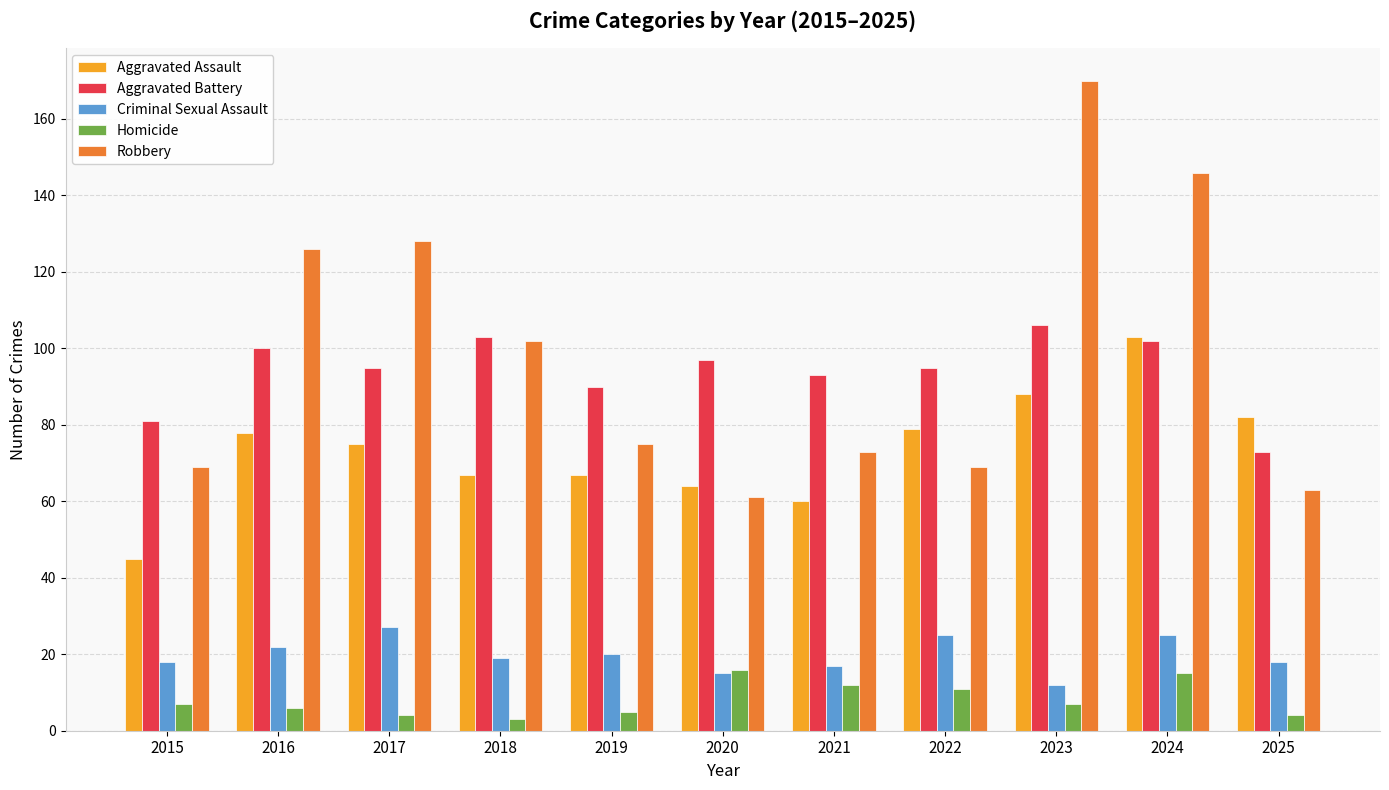

Reading left to right, what are all the values shown in this chart?

Aggravated Assault: 2015=45	2016=78	2017=75	2018=67	2019=67	2020=64	2021=60	2022=79	2023=88	2024=103	2025=82
Aggravated Battery: 2015=81	2016=100	2017=95	2018=103	2019=90	2020=97	2021=93	2022=95	2023=106	2024=102	2025=73
Criminal Sexual Assault: 2015=18	2016=22	2017=27	2018=19	2019=20	2020=15	2021=17	2022=25	2023=12	2024=25	2025=18
Homicide: 2015=7	2016=6	2017=4	2018=3	2019=5	2020=16	2021=12	2022=11	2023=7	2024=15	2025=4
Robbery: 2015=69	2016=126	2017=128	2018=102	2019=75	2020=61	2021=73	2022=69	2023=170	2024=146	2025=63